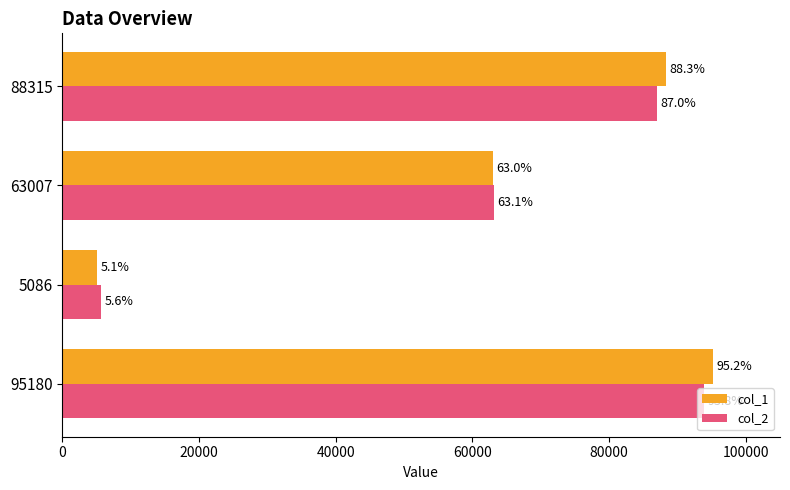

What are all the series names shown in the legend?

col_1, col_2